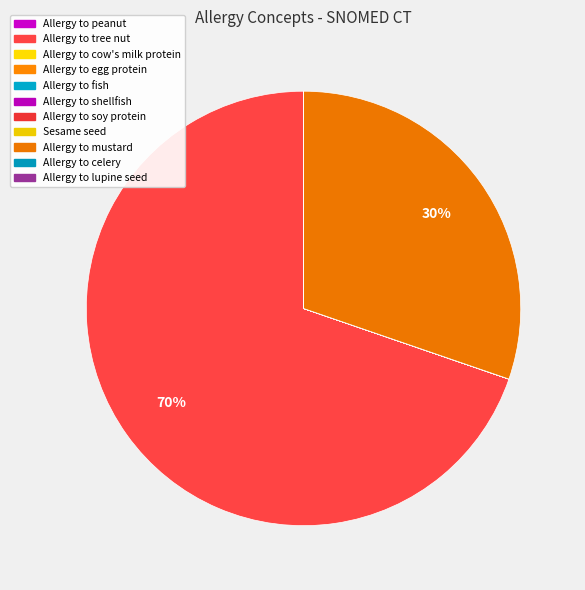

Which slice is the largest?

Allergy to tree nut